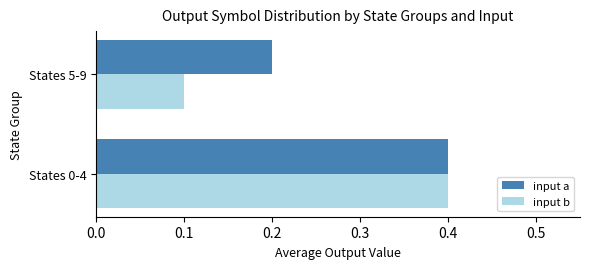

True or false: input a has a value of 0.4 at States 0-4.

True